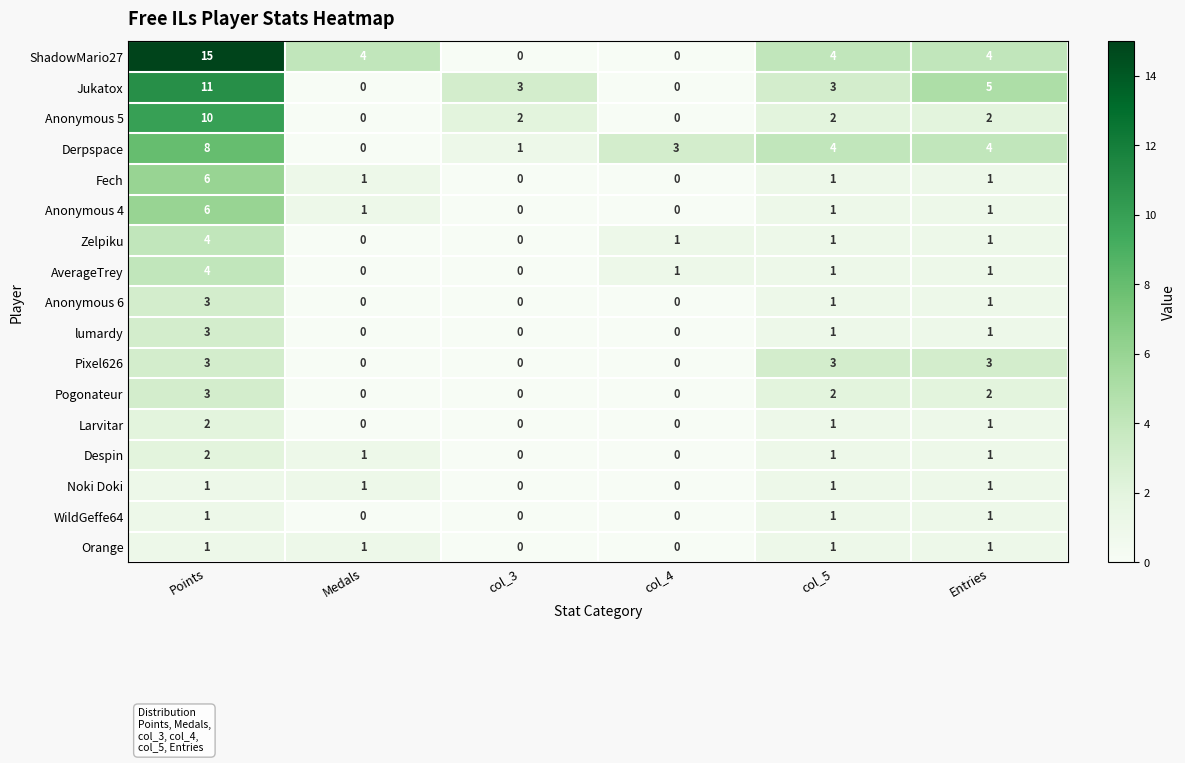

What is the difference between the maximum and minimum values in the lumardy series?

3